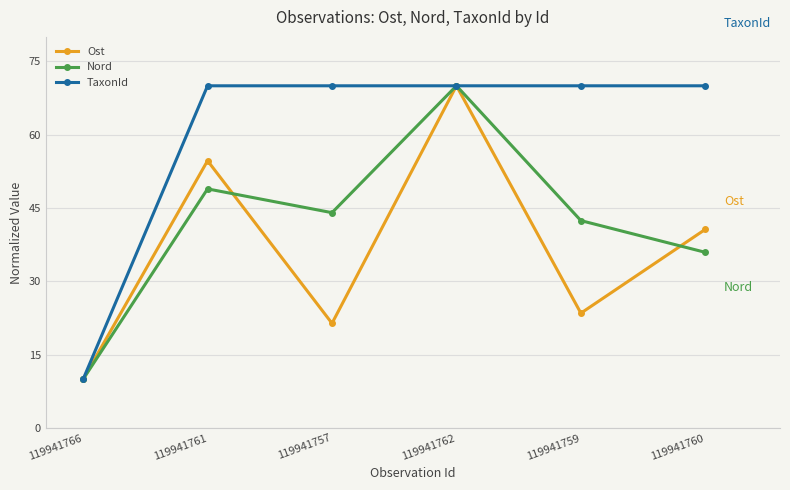

What is the value of the TaxonId point at the 4th from the left?

70.0